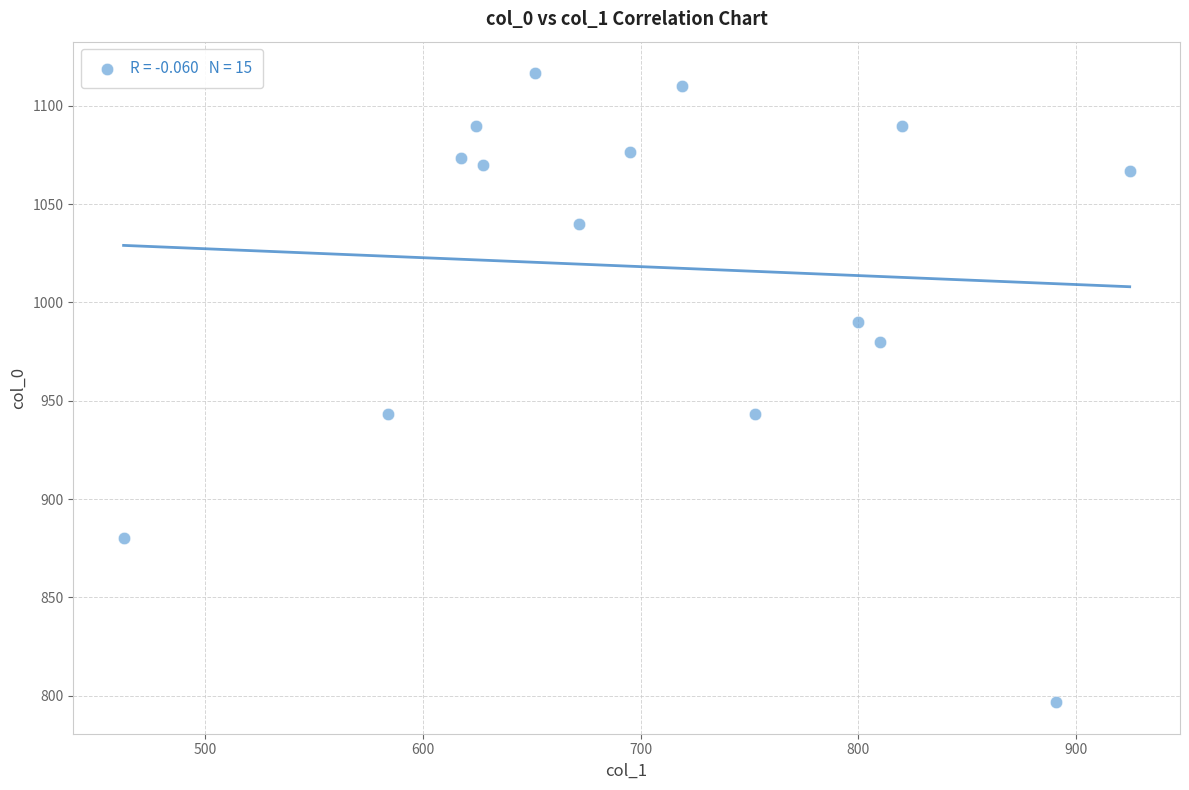

What is the range of Y values (max minus min)?

320.0